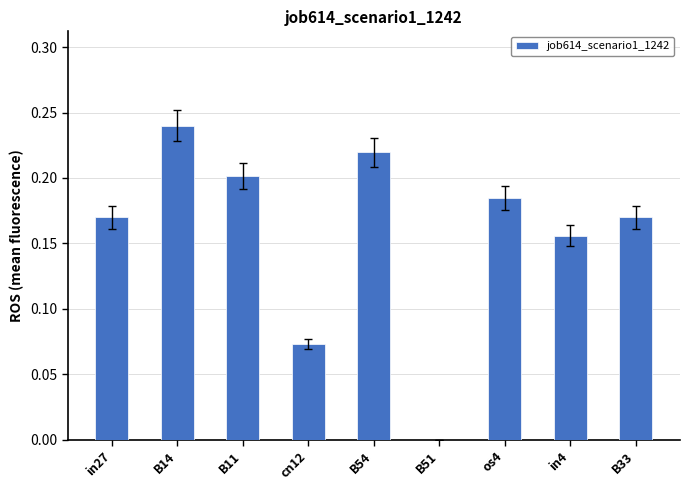

Count the values in the range 0 to 1.

9